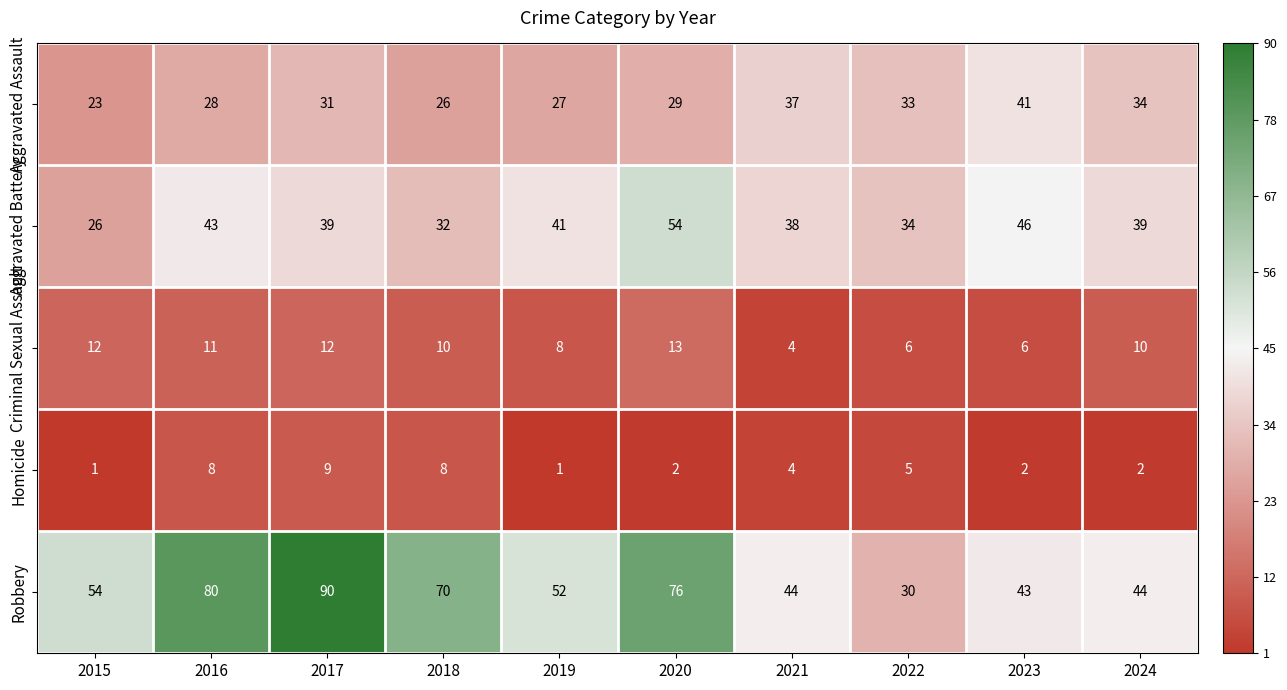

Read the Aggravated Assault value at 2019.

27